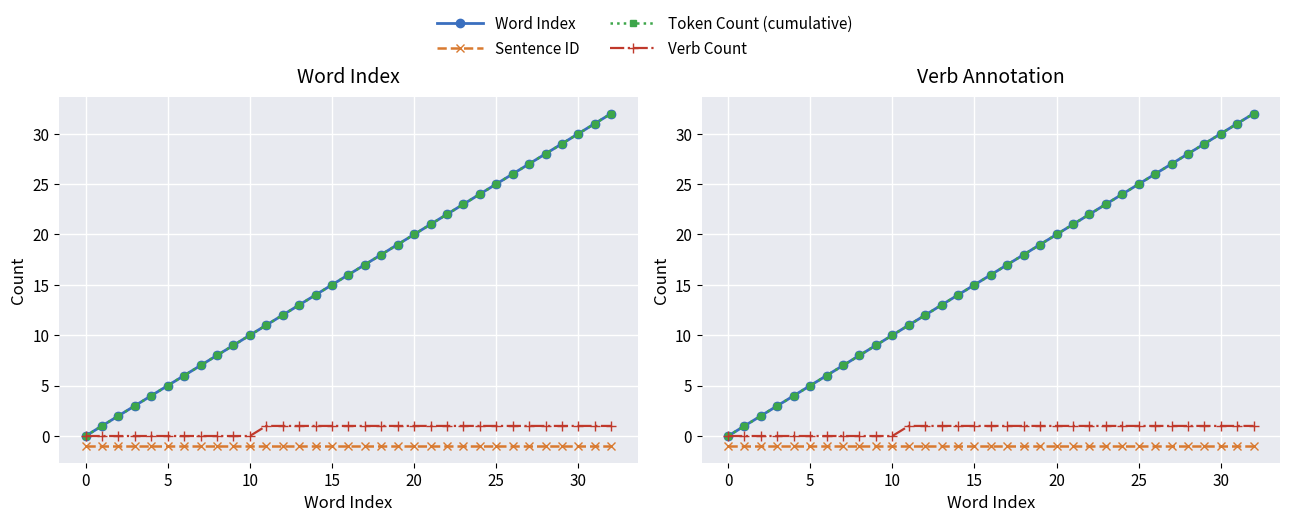

The value of Verb Count at 10 is 1. True or false?

False